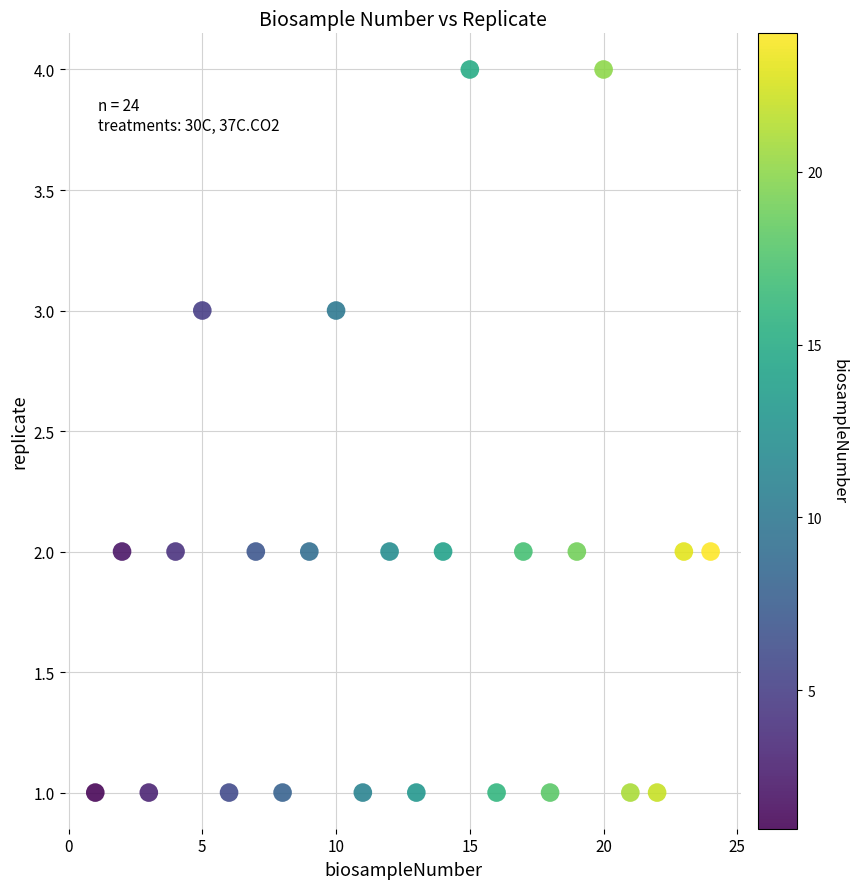

What is the range of X values (max minus min)?

23